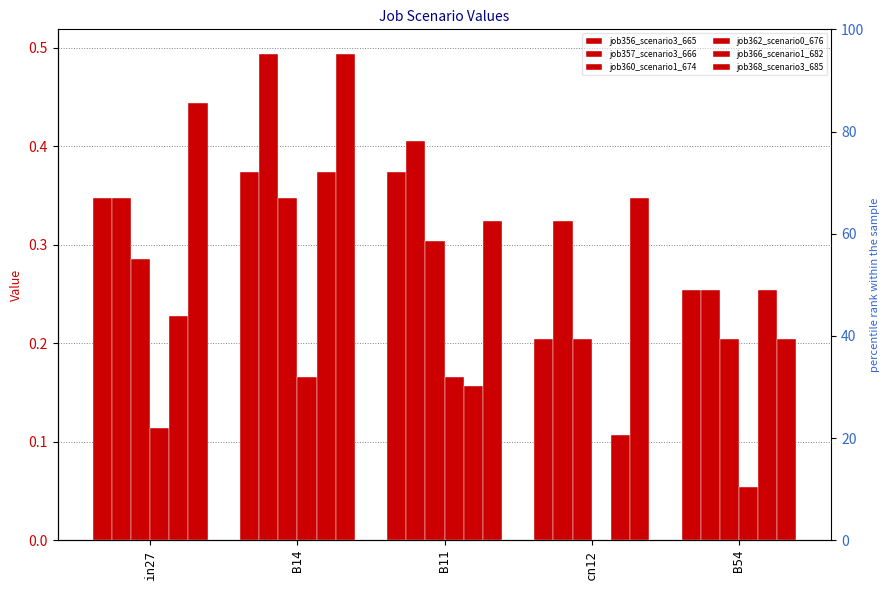

Is it true that job362_scenario0_676 equals 0.1 at cn12?

False